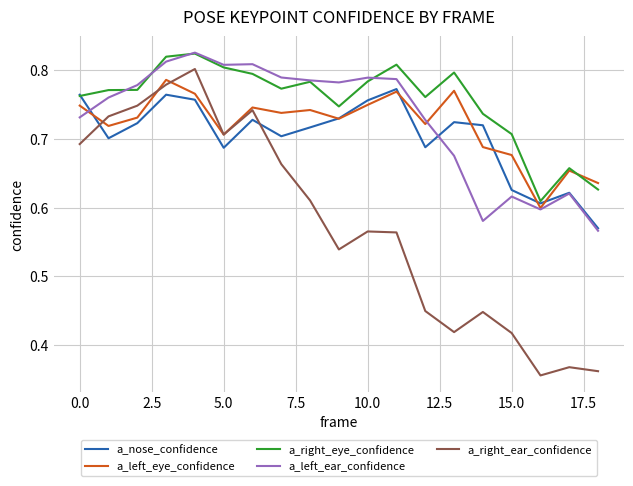

After their last crossing, which series has the higher values: a_right_eye_confidence or a_left_ear_confidence?

a_right_eye_confidence